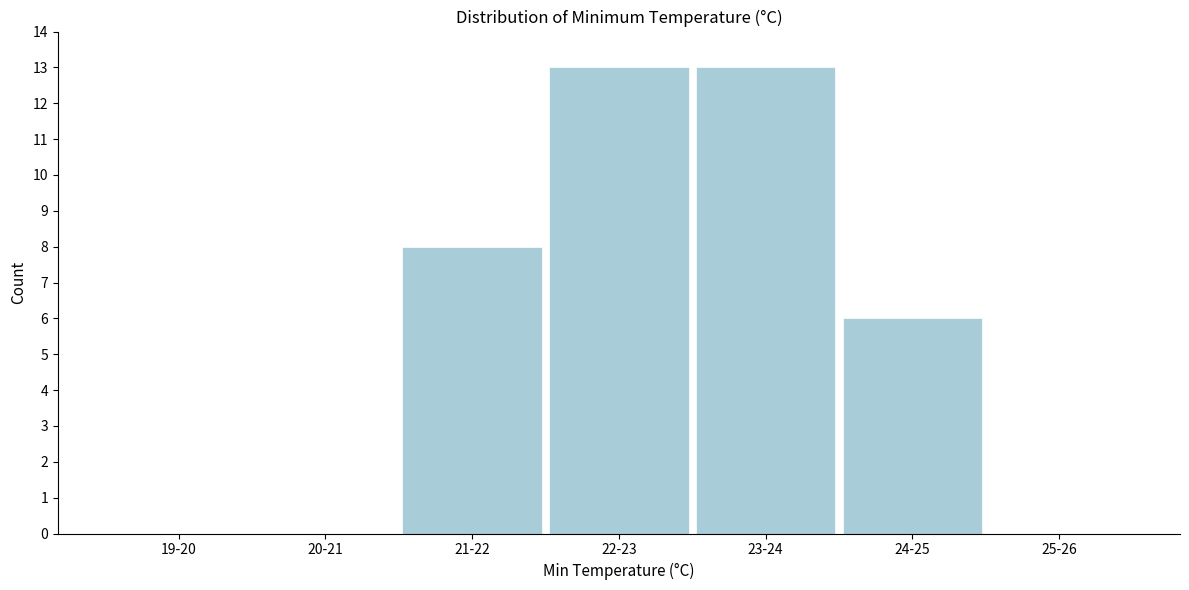

Reading left to right, transcribe all the data shown in this chart.

19-20=0	20-21=0	21-22=8	22-23=13	23-24=13	24-25=6	25-26=0